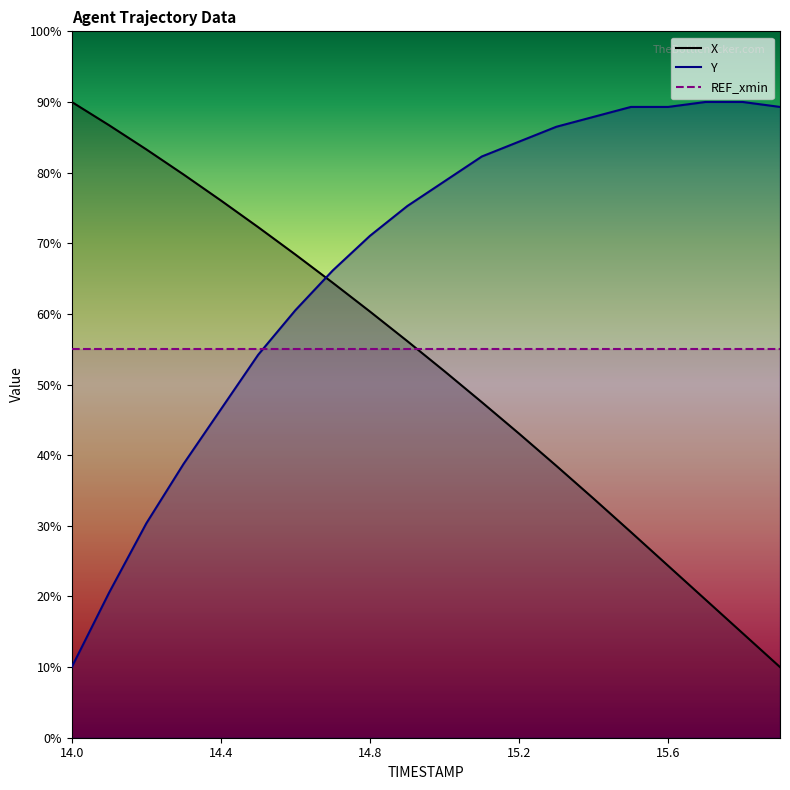

At 14.1, list the series in order from largest to smallest.

X, Y